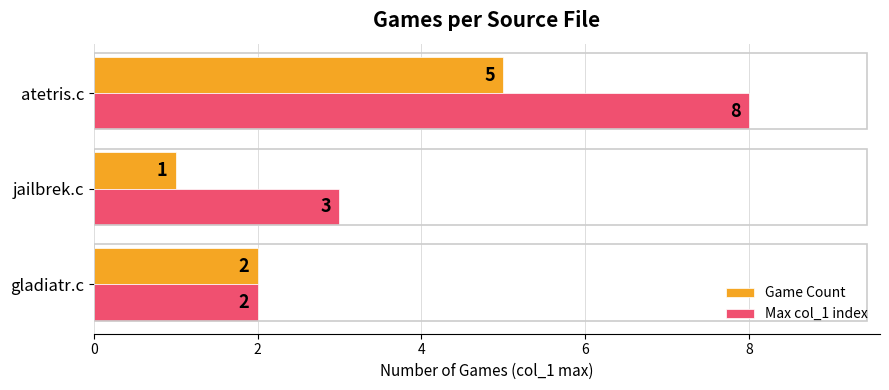

Where is Game Count nearest to the value 3?

gladiatr.c